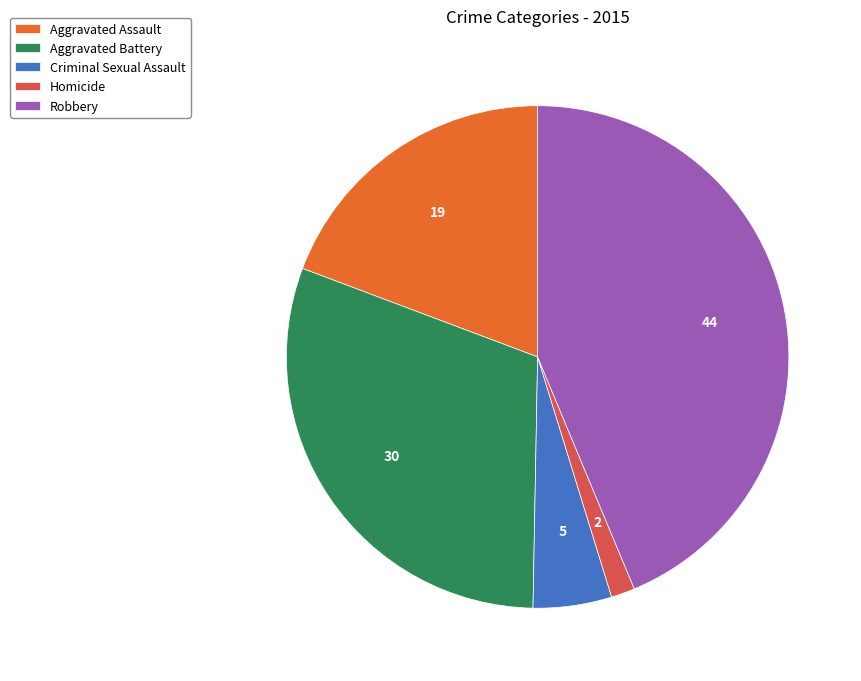

Rank the categories by value from lowest to highest.

Homicide, Criminal Sexual Assault, Aggravated Assault, Aggravated Battery, Robbery